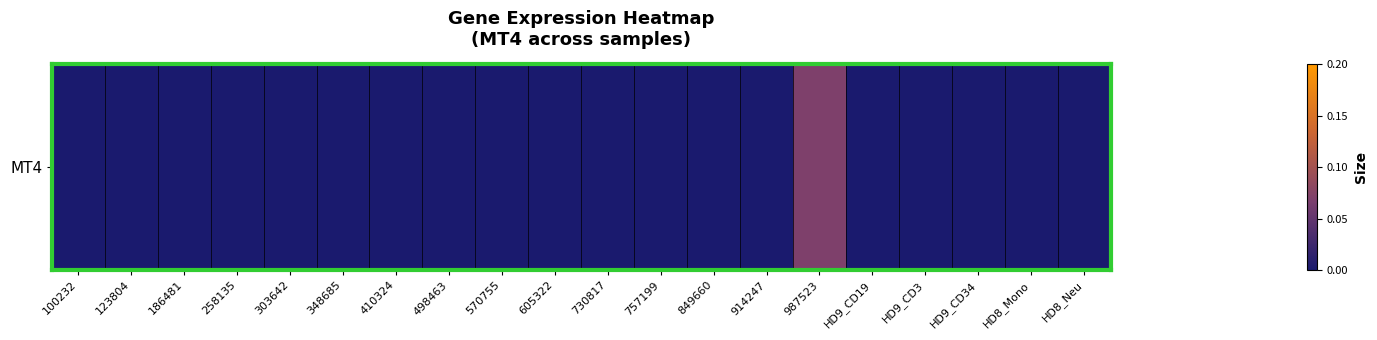

List the labels in order of value, smallest first.

100232, 123804, 186481, 258135, 303642, 348685, 410324, 498463, 570755, 605322, 730817, 757199, 849660, 914247, HD9_CD19, HD9_CD3, HD9_CD34, HD8_Mono, HD8_Neu, 987523